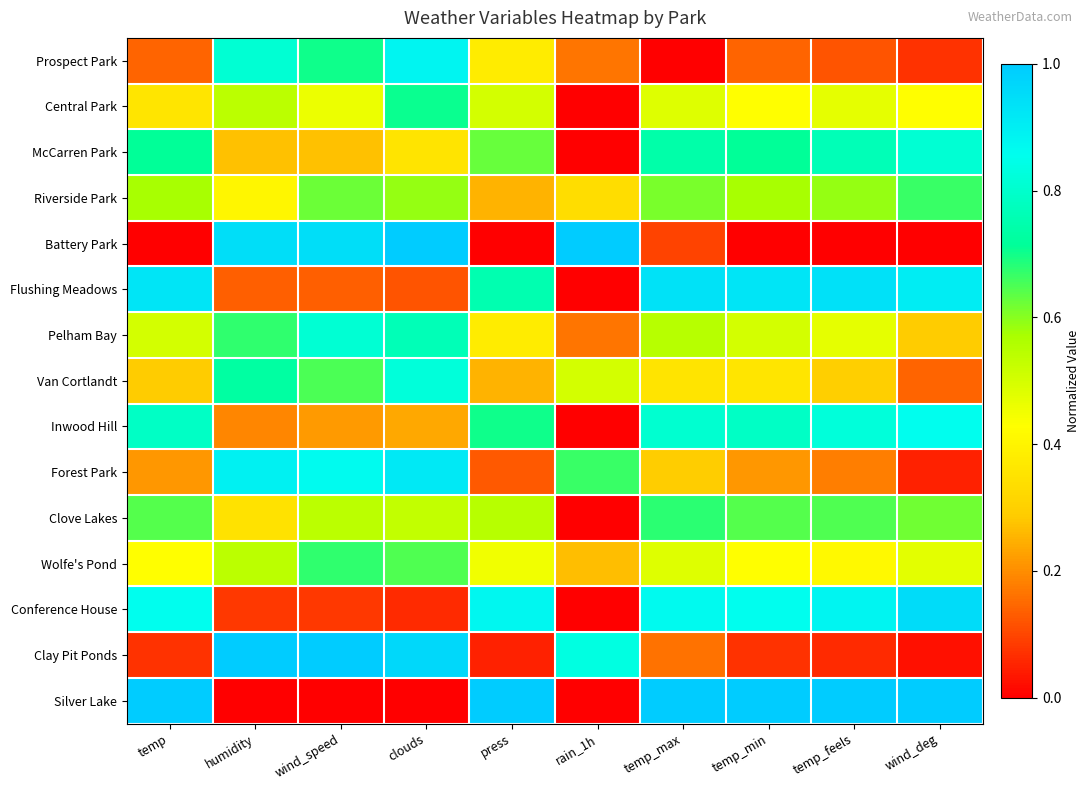

What is the difference between the highest and lowest values at clouds?

1.0